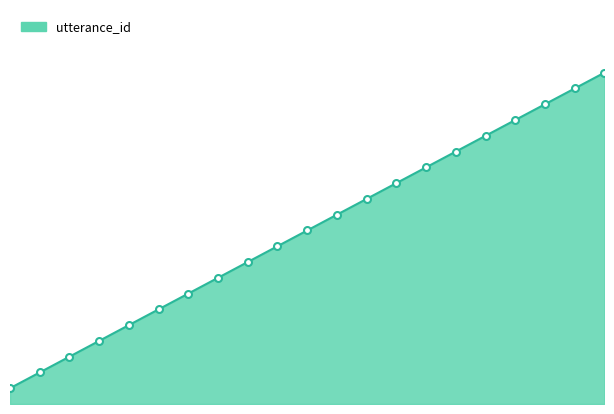

What is the value of the 7th point from the left?

7